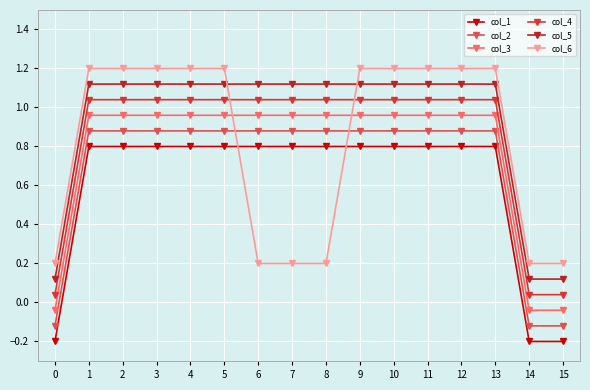

What is the spread (max minus min) of values at 11?

0.4